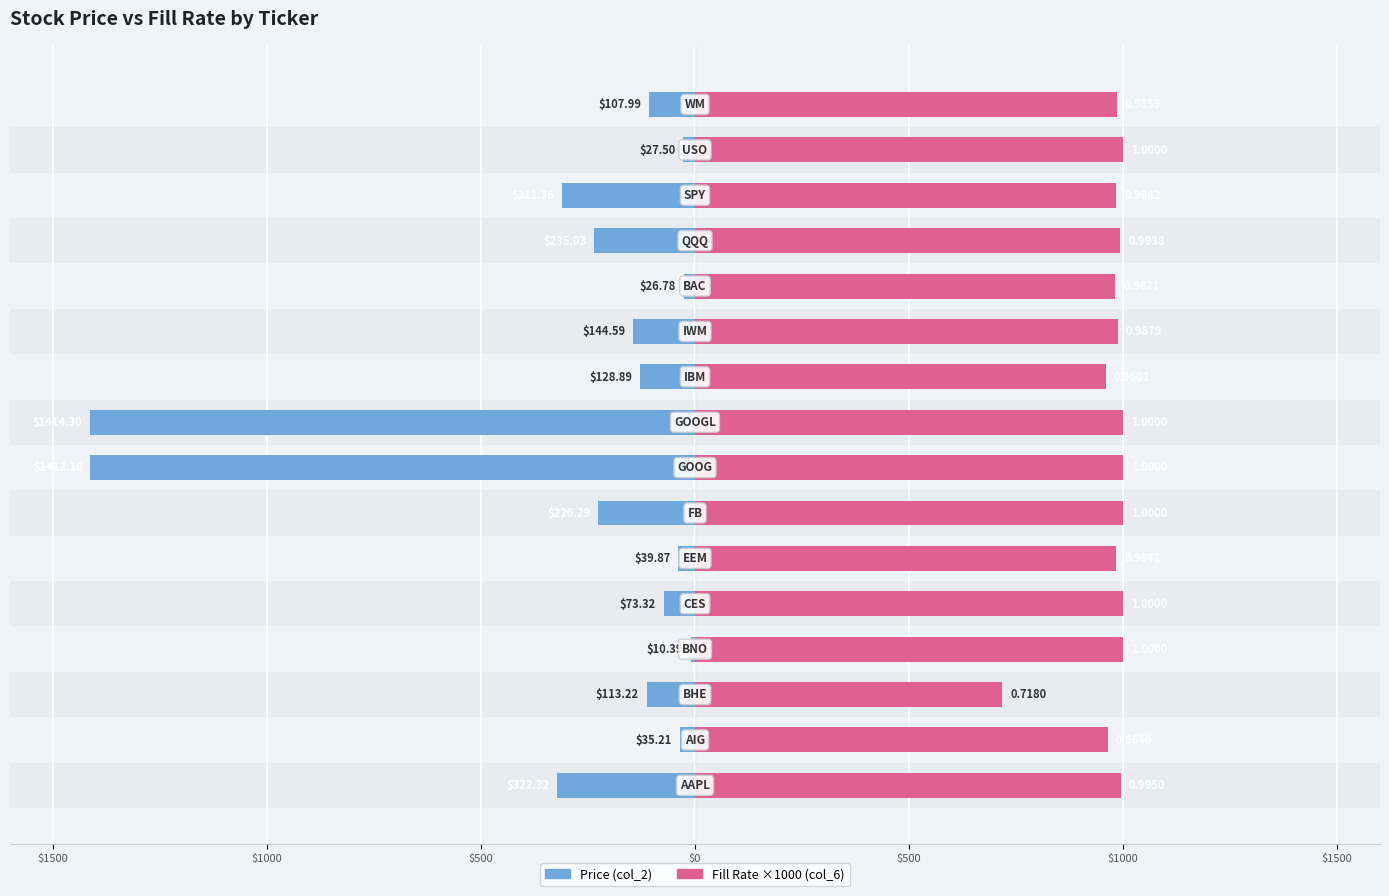

What is the minimum value shown in the chart?

-1414.3